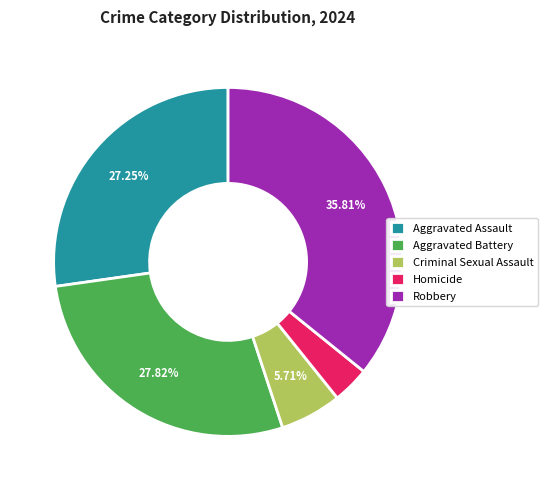

Count the number of slices in the pie.

5